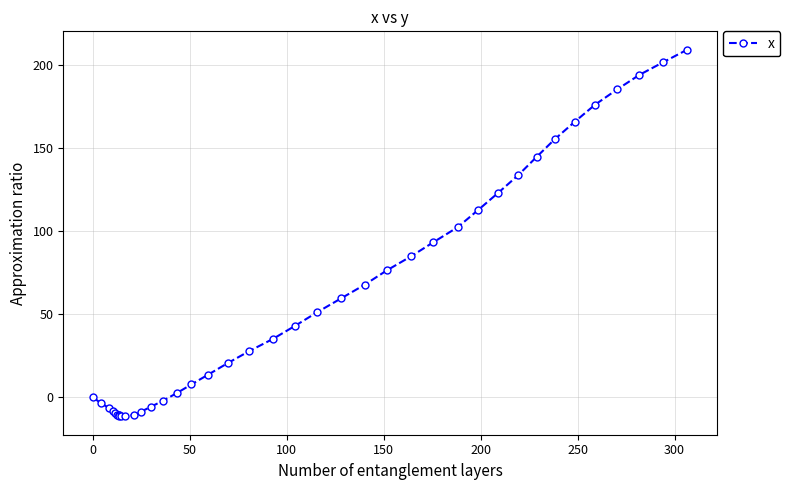

True or false: there are more than 0 points higher than both neighbors.

False